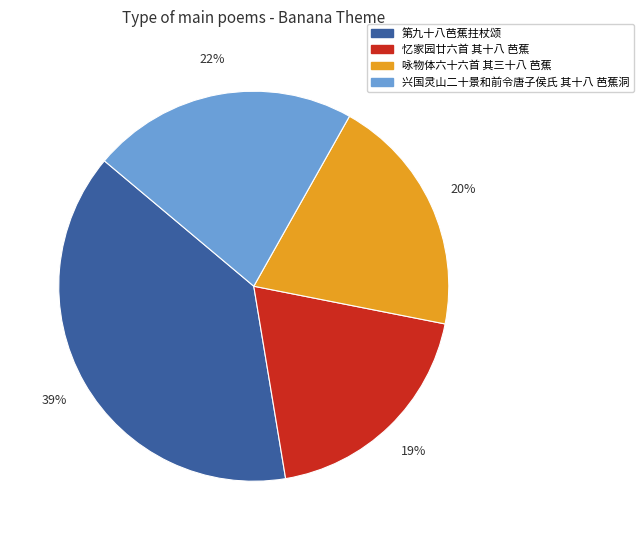

The 兴国灵山二十景和前令唐子侯氏 其十八 芭蕉洞 slice represents 28% of the pie. True or false?

False